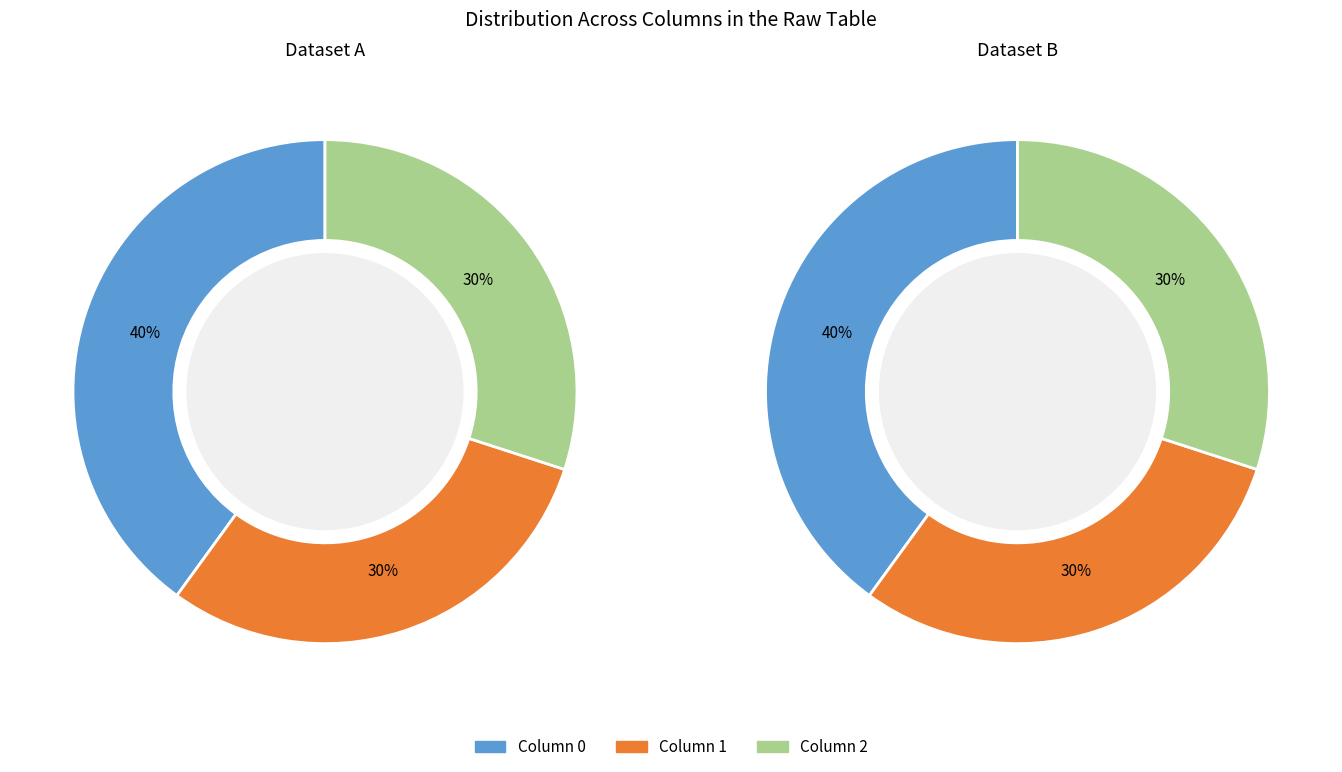

To the nearest percent, what is the difference between the largest and smallest slice percentages?

10%